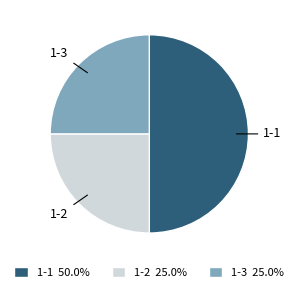

Is it true that 1-3 is 25% of the pie?

True